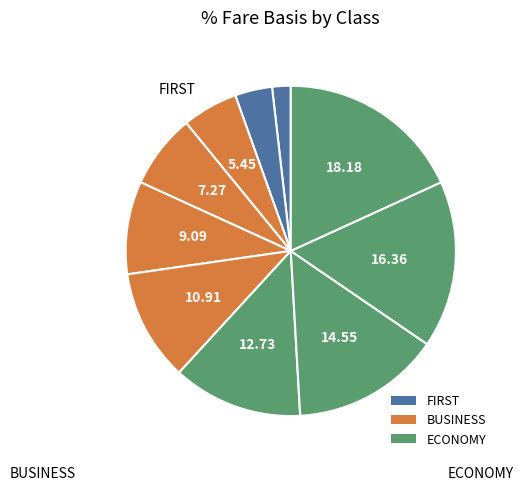

How many segments does this pie chart have?

10